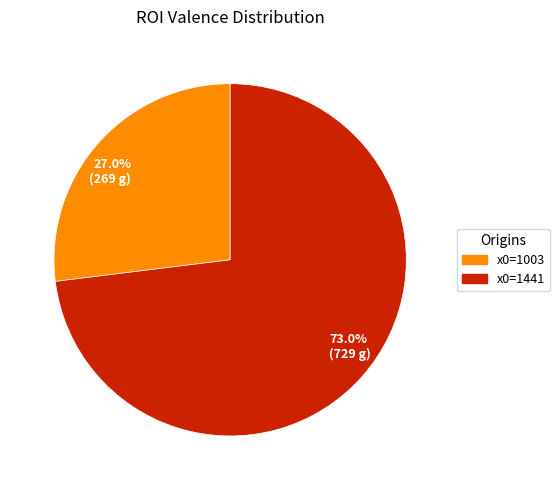

Which category accounts for the majority?

73.0% (729 g)